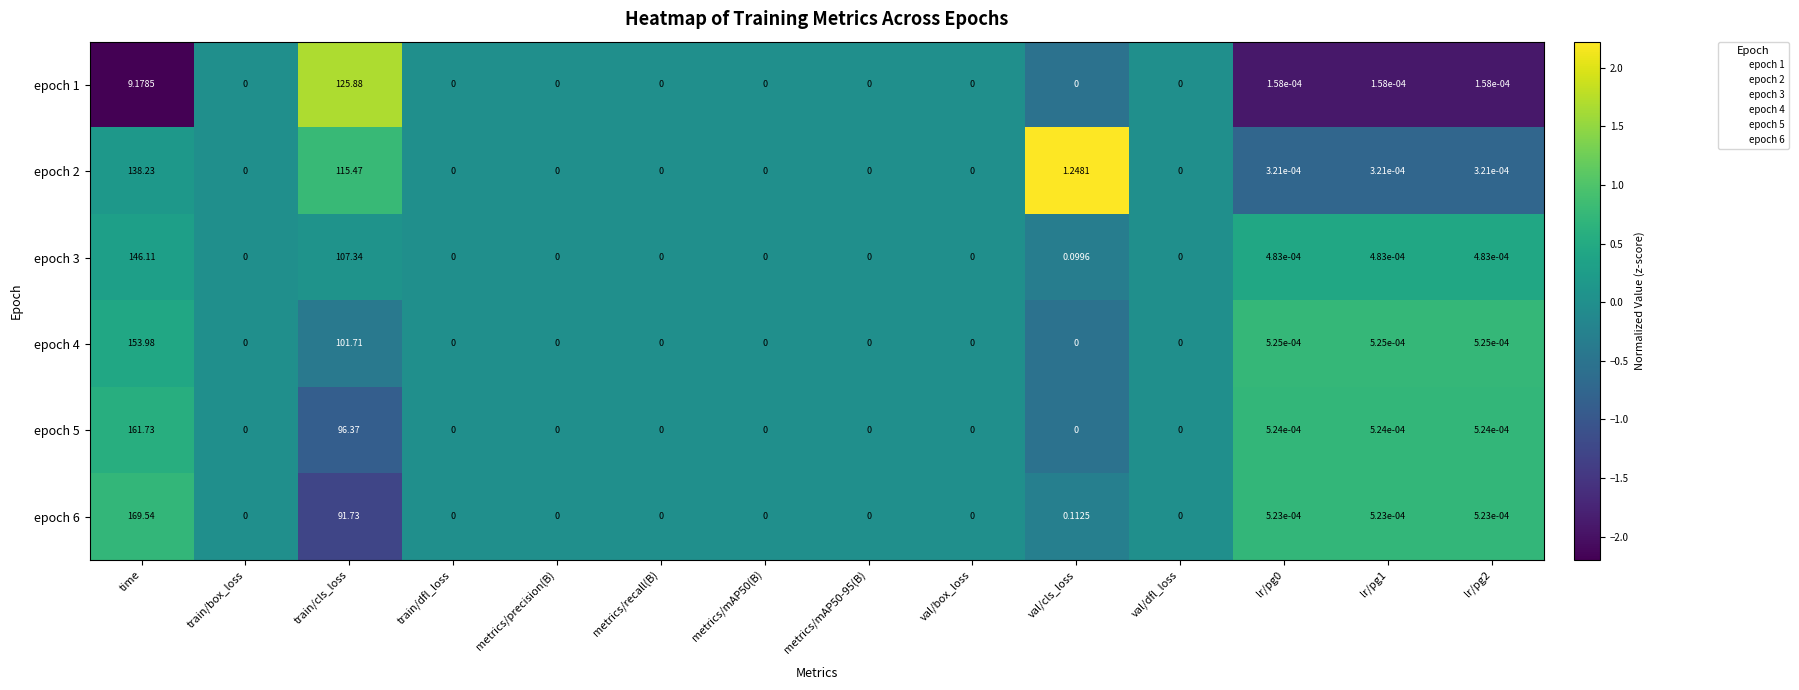

Which category has the highest value across all series?

time